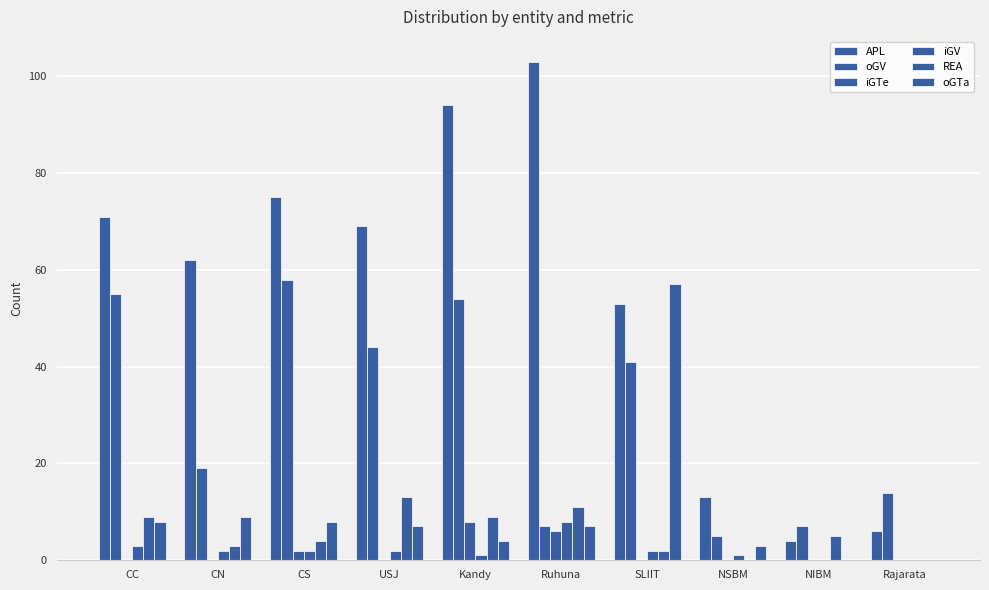

Which series has the largest total across all categories?

APL